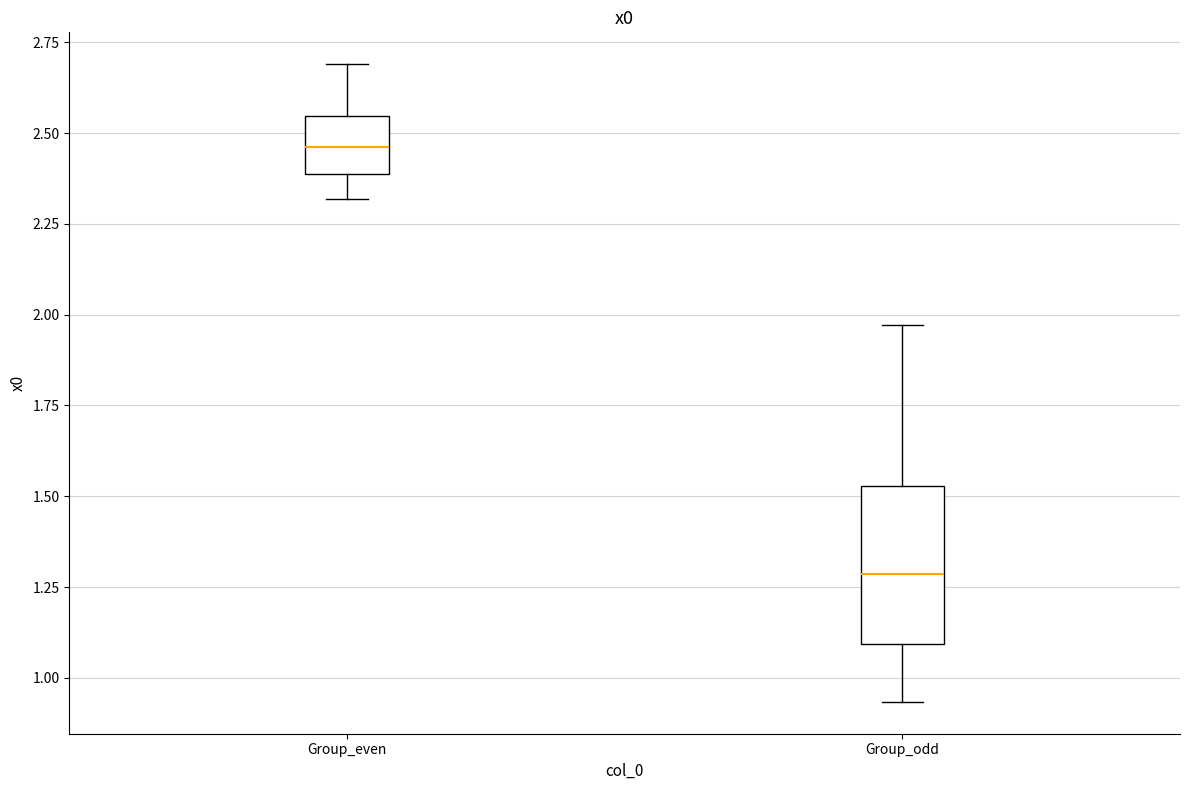

Where is the upper edge of the box for Group_odd on the y-axis? The values are not printed on the chart, so give them approximately, as read against the axis.

1.55